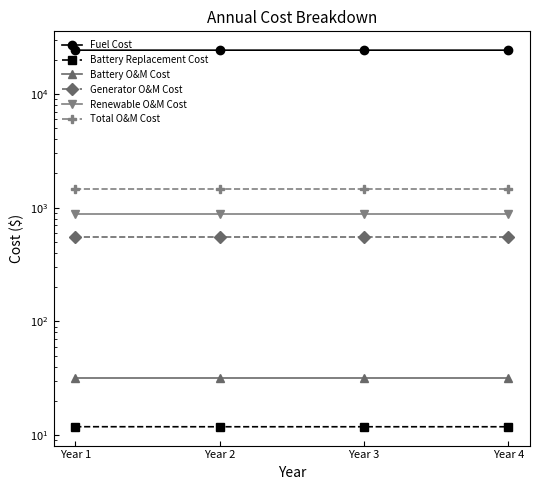

Reading right to left, extract all data points from this chart.

Fuel Cost: Year 4=24255.9	Year 3=24255.9	Year 2=24255.8	Year 1=24250.7
Battery Replacement Cost: Year 4=11.8	Year 3=11.8	Year 2=11.8	Year 1=11.9
Battery O&M Cost: Year 4=31.7	Year 3=31.7	Year 2=31.7	Year 1=31.7
Generator O&M Cost: Year 4=554.8	Year 3=554.8	Year 2=554.8	Year 1=554.8
Renewable O&M Cost: Year 4=878.0	Year 3=878.0	Year 2=878.0	Year 1=878.0
Total O&M Cost: Year 4=1464.6	Year 3=1464.6	Year 2=1464.6	Year 1=1464.6